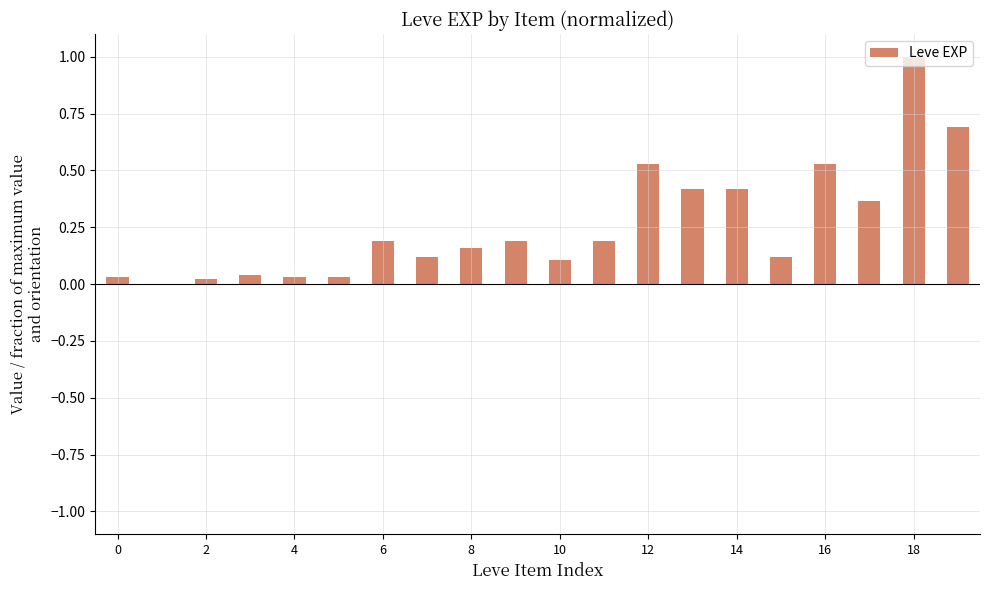

Are the bars horizontal?

No